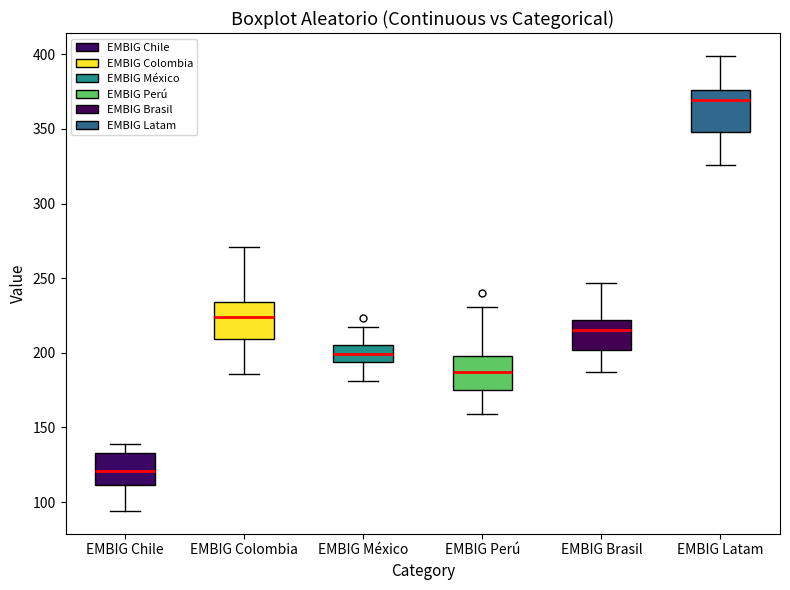

Reading left to right, read every box against the y-axis: the position of its median line, the range the box covers, and the ends of its whiskers. The values are not printed on the chart, so give them approximately, as read against the axis.

EMBIG Chile: median 120, box 110 to 135, whiskers 95 to 140
EMBIG Colombia: median 225, box 210 to 235, whiskers 185 to 270
EMBIG México: median 200, box 195 to 205, whiskers 180 to 215
EMBIG Perú: median 185, box 175 to 200, whiskers 160 to 230
EMBIG Brasil: median 215, box 200 to 220, whiskers 185 to 245
EMBIG Latam: median 370, box 350 to 375, whiskers 325 to 400